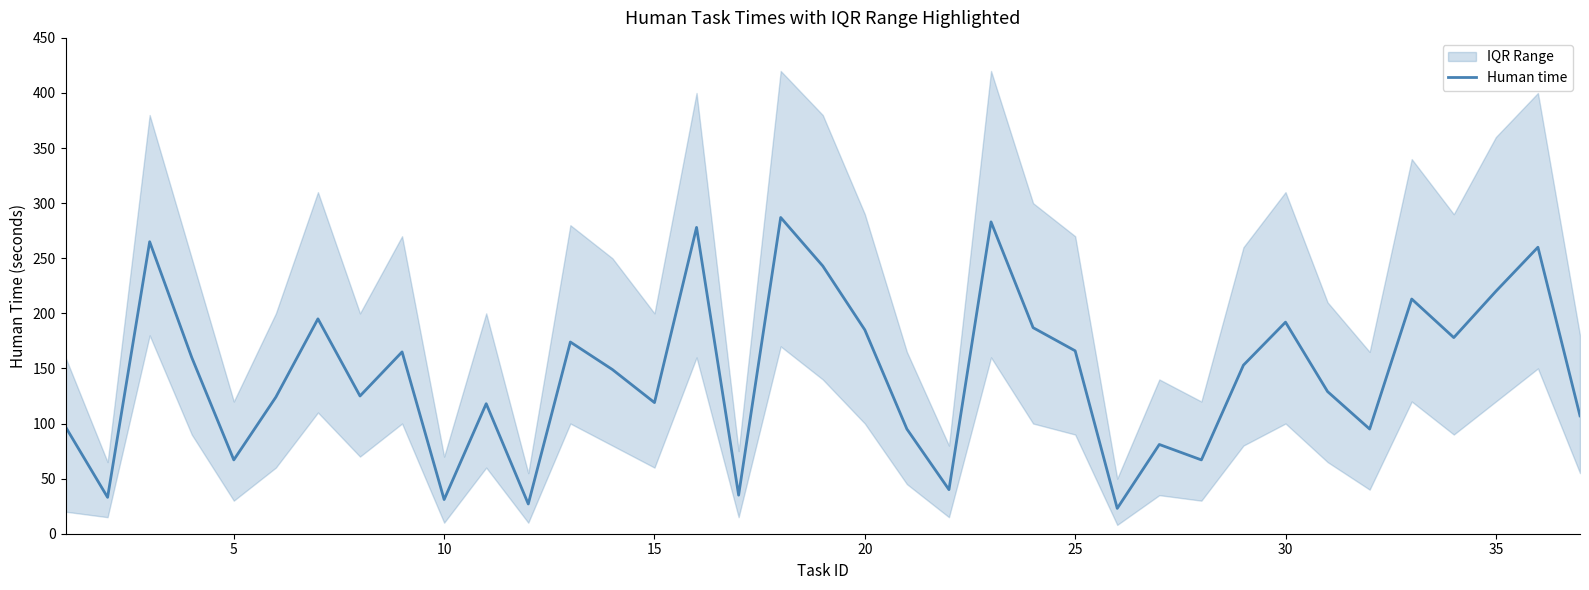

What is the highest value of the Human time series?

287